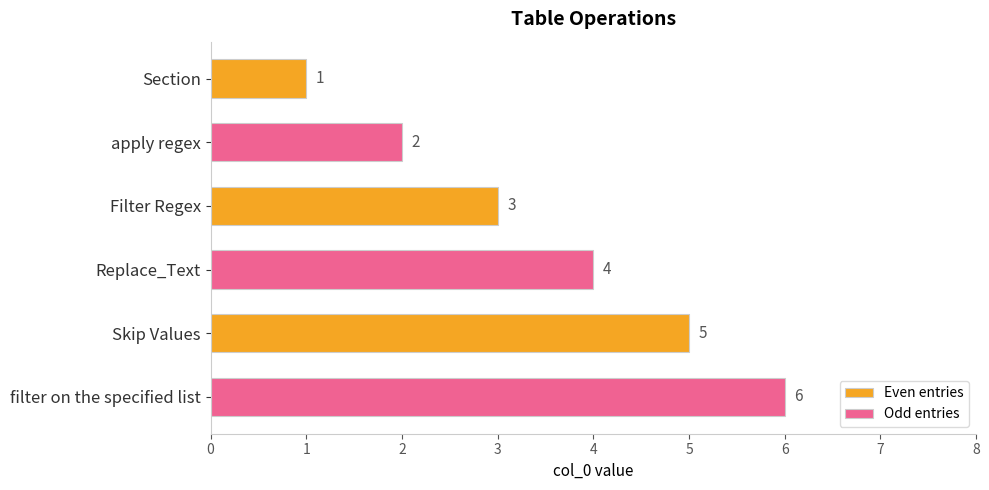

What is the highest value of the Odd entries series?

6